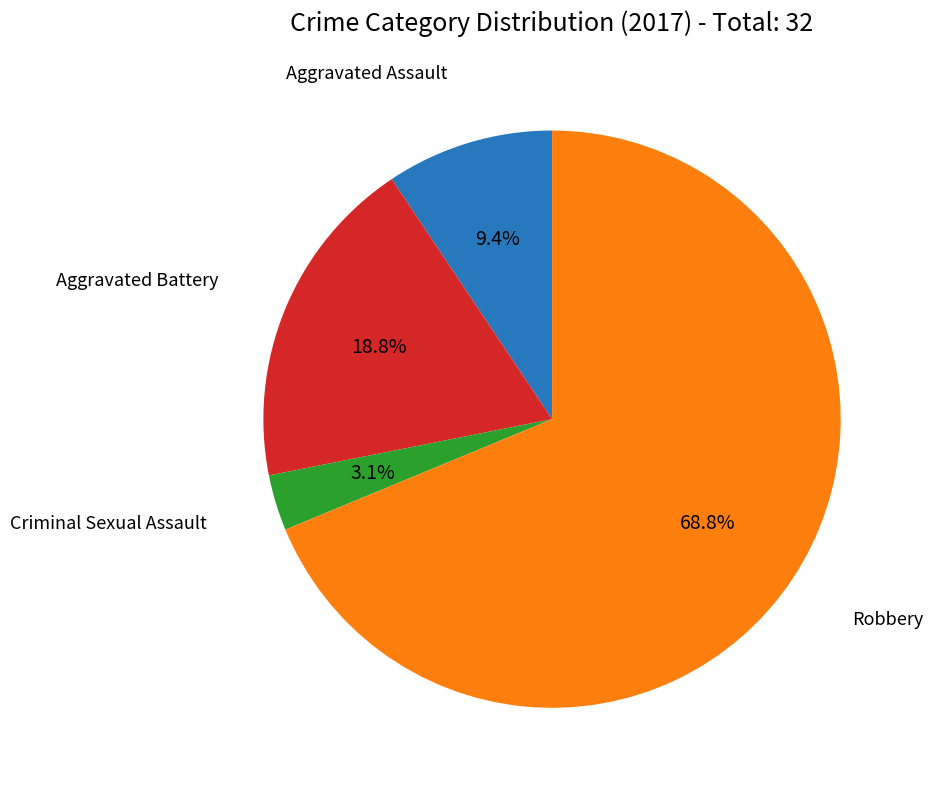

What is the smallest slice in the pie chart?

Criminal Sexual Assault